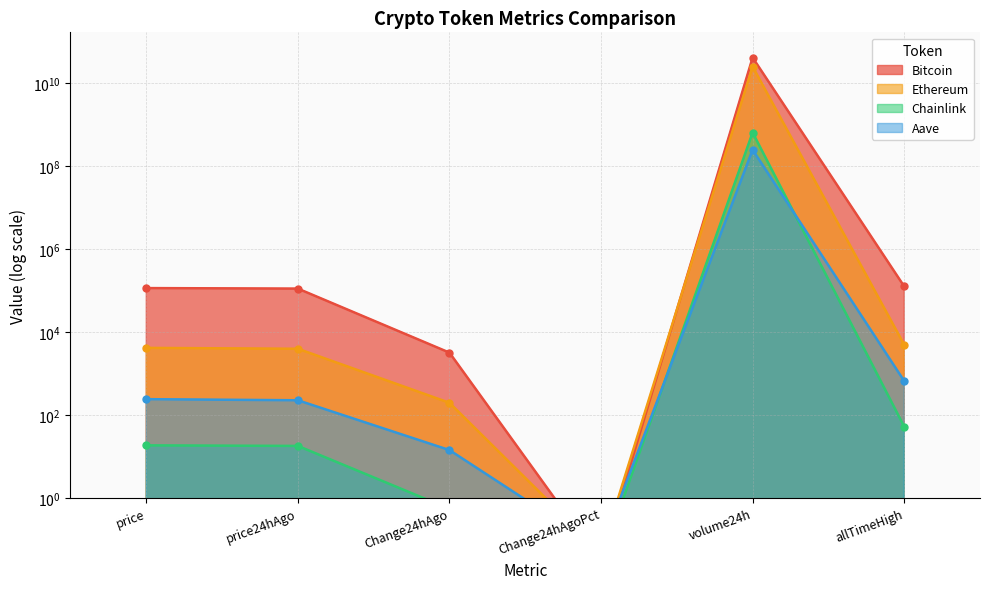

What is the maximum value for Aave?

247412489.0